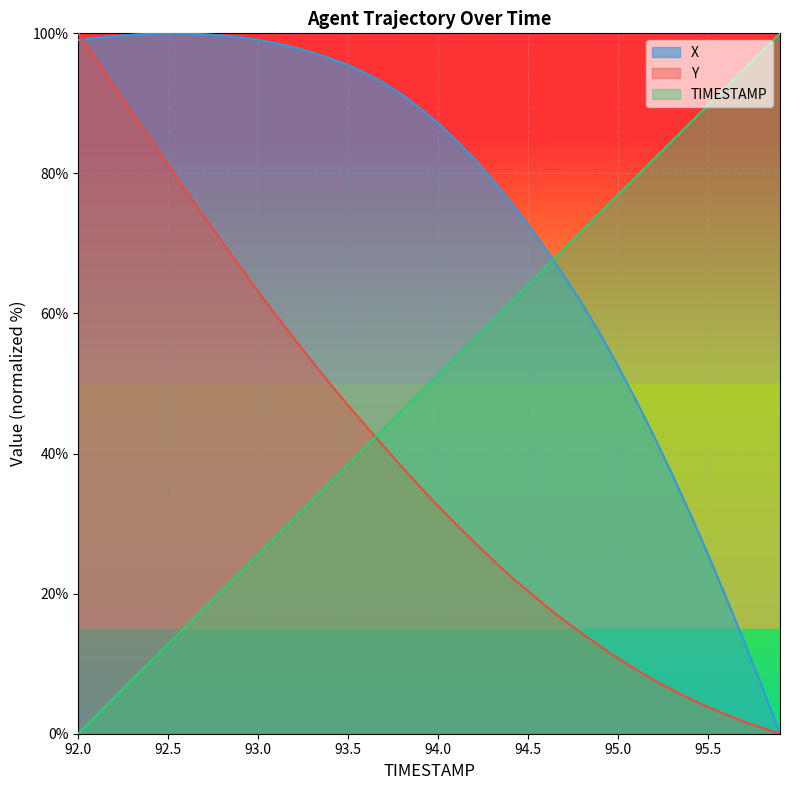

Where is TIMESTAMP nearest to the value 50?

93.9